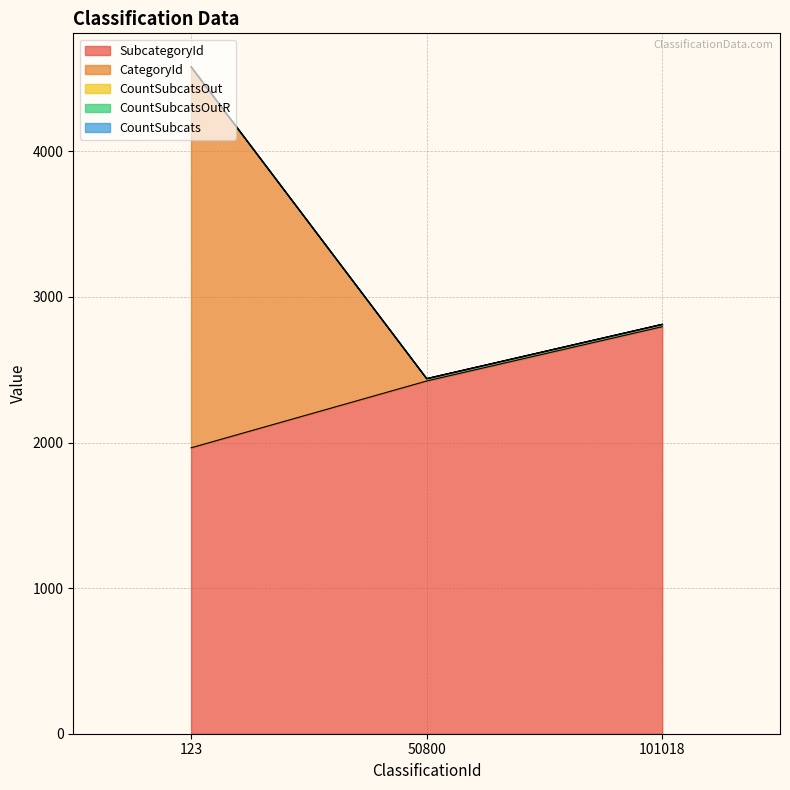

What is the difference between the highest and lowest values at 50800?

2423